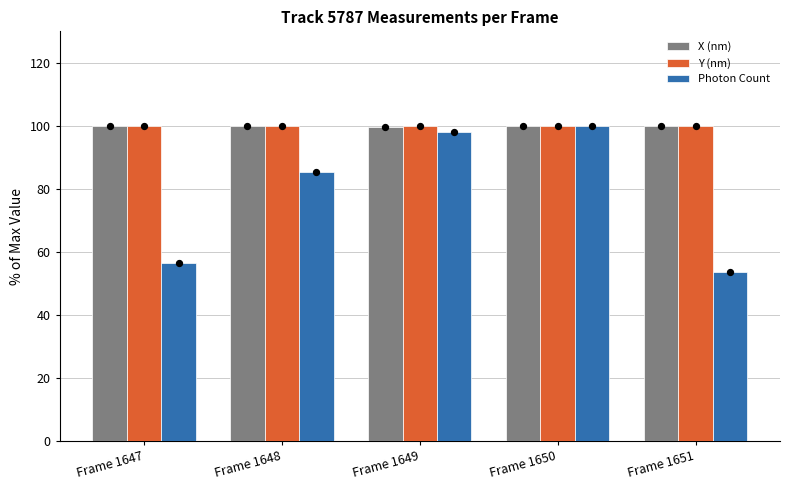

What is the total value across all series at Frame 1651?

253.6